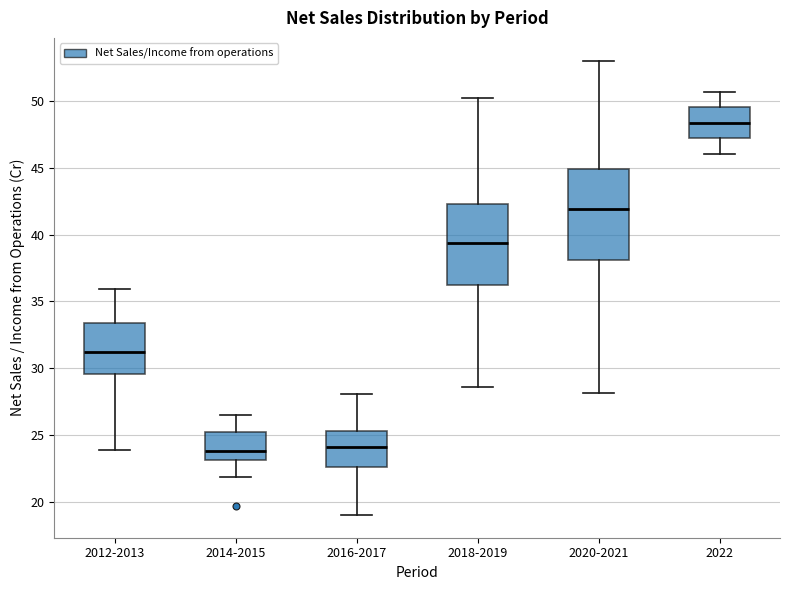

Comparing the boxes themselves (not the whiskers), which one is the tallest?

2020-2021